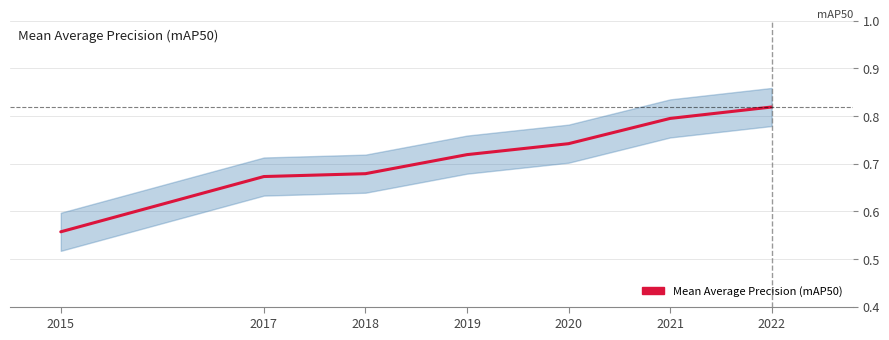

Reading left to right, list all the values displayed in this chart.

0.6	0.7	0.7	0.7	0.7	0.8	0.8